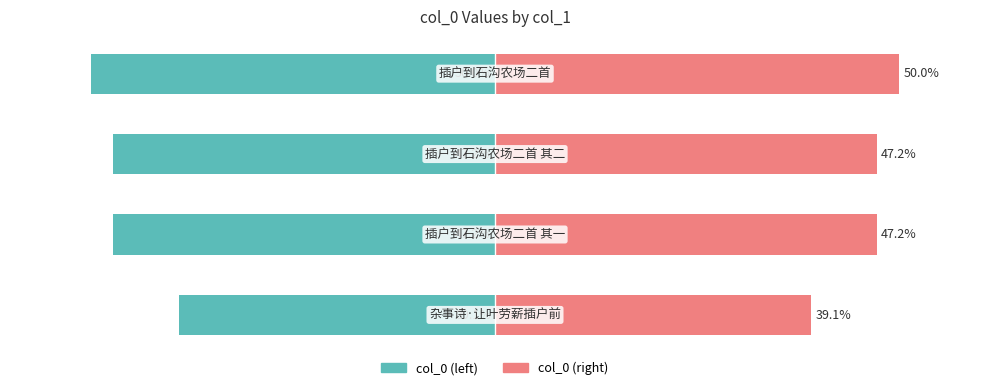

How many groups of bars are there?

4